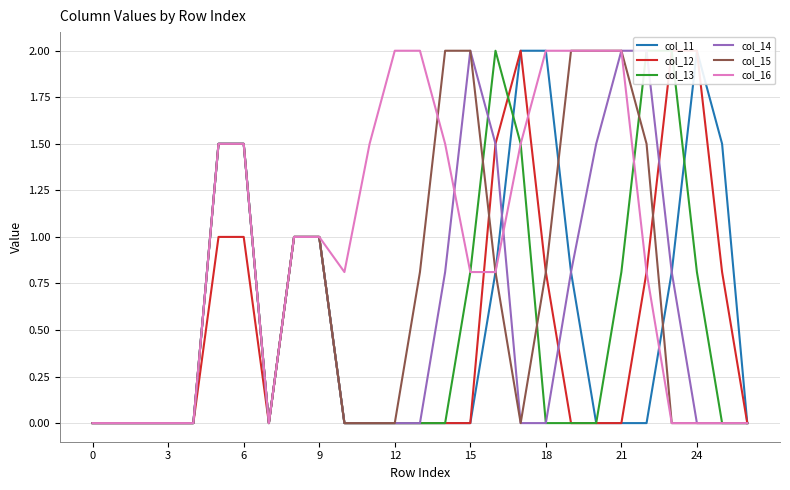

Is it true that col_13 equals -1.2 at 12?

False